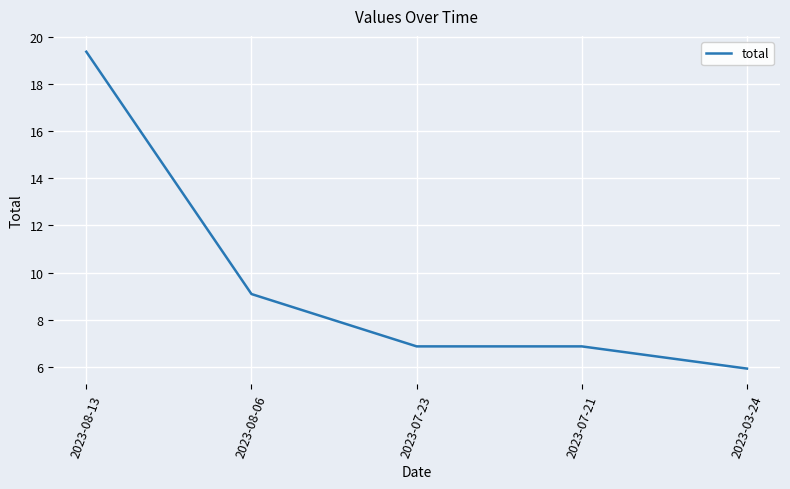

At which label is the value closest to 12?

2023-08-06